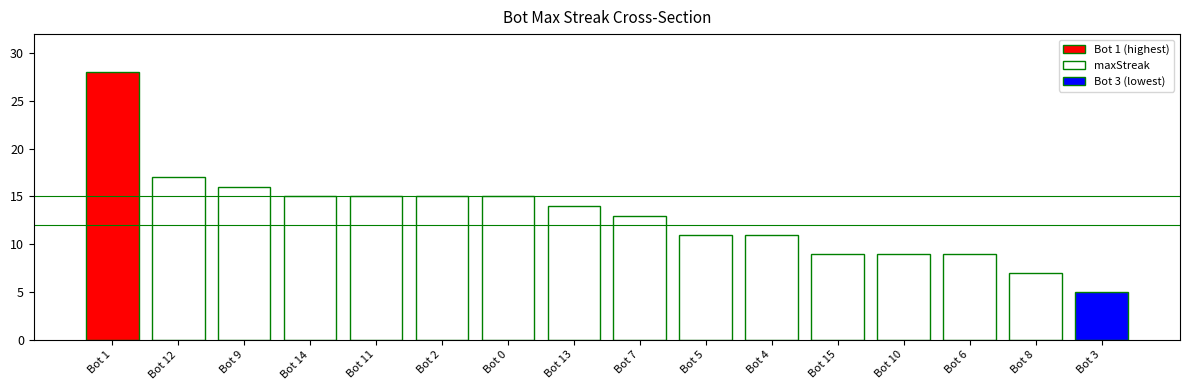

Reading left to right, transcribe all the data shown in this chart.

28	17	16	15	15	15	15	14	13	11	11	9	9	9	7	5